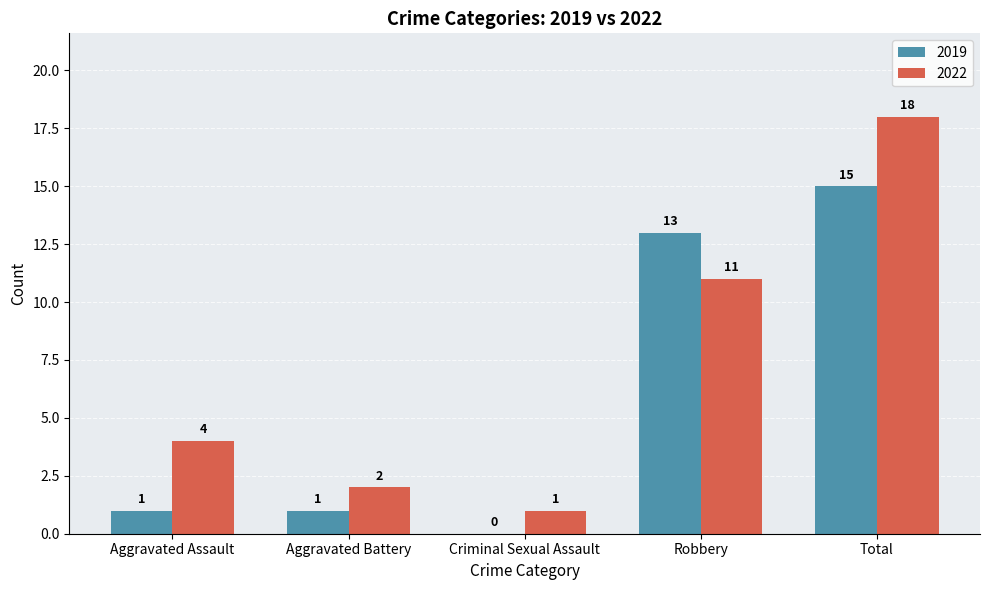

Is it true that 2022 equals 18 at Robbery?

False